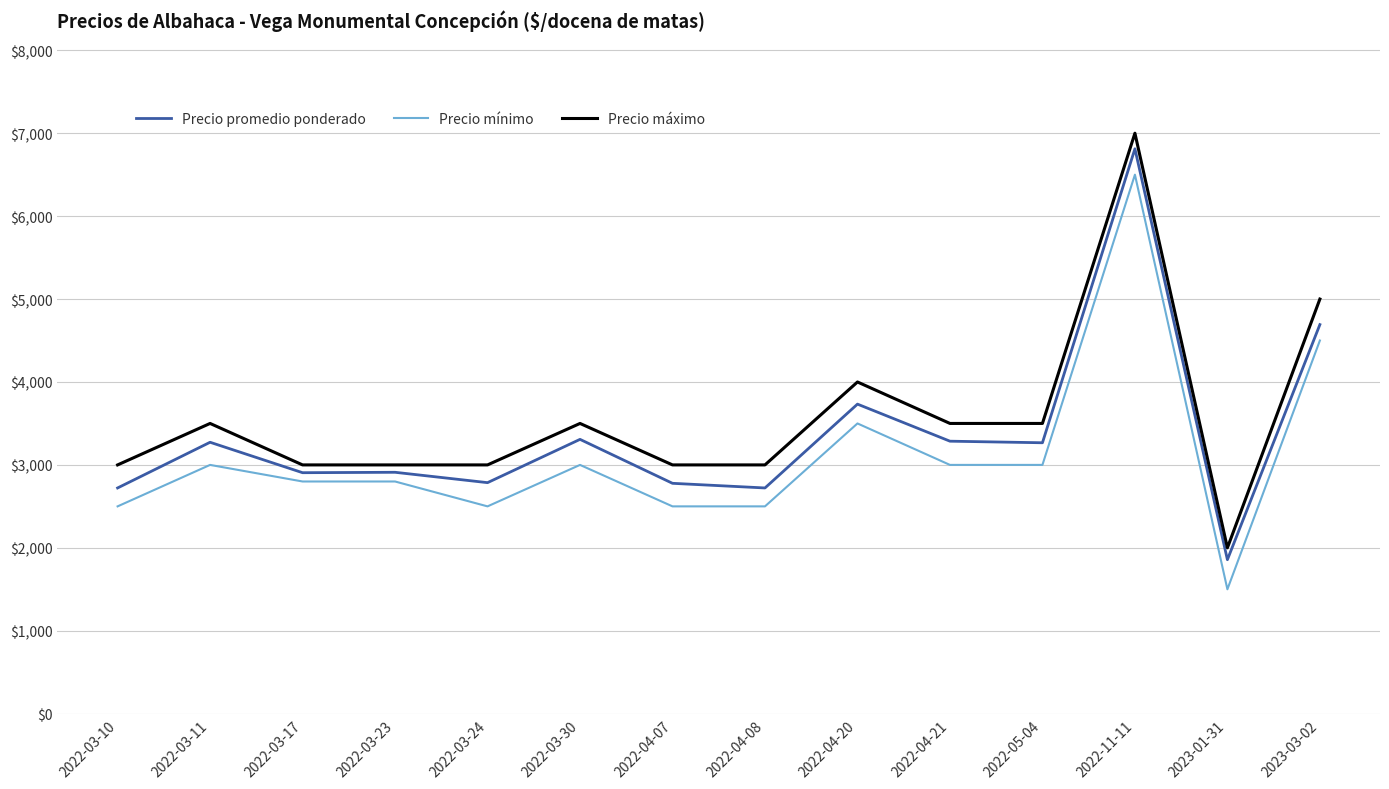

Between 2022-05-04 and 2022-11-11, which series saw the biggest shift?

Precio promedio ponderado